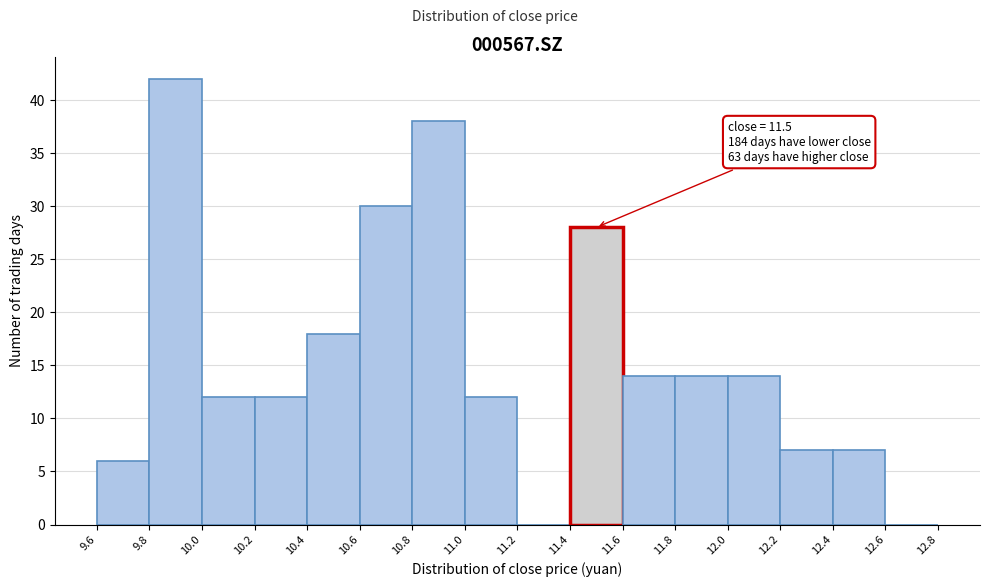

Over which range of the x-axis is the bar tallest?

9.8 to 10.0